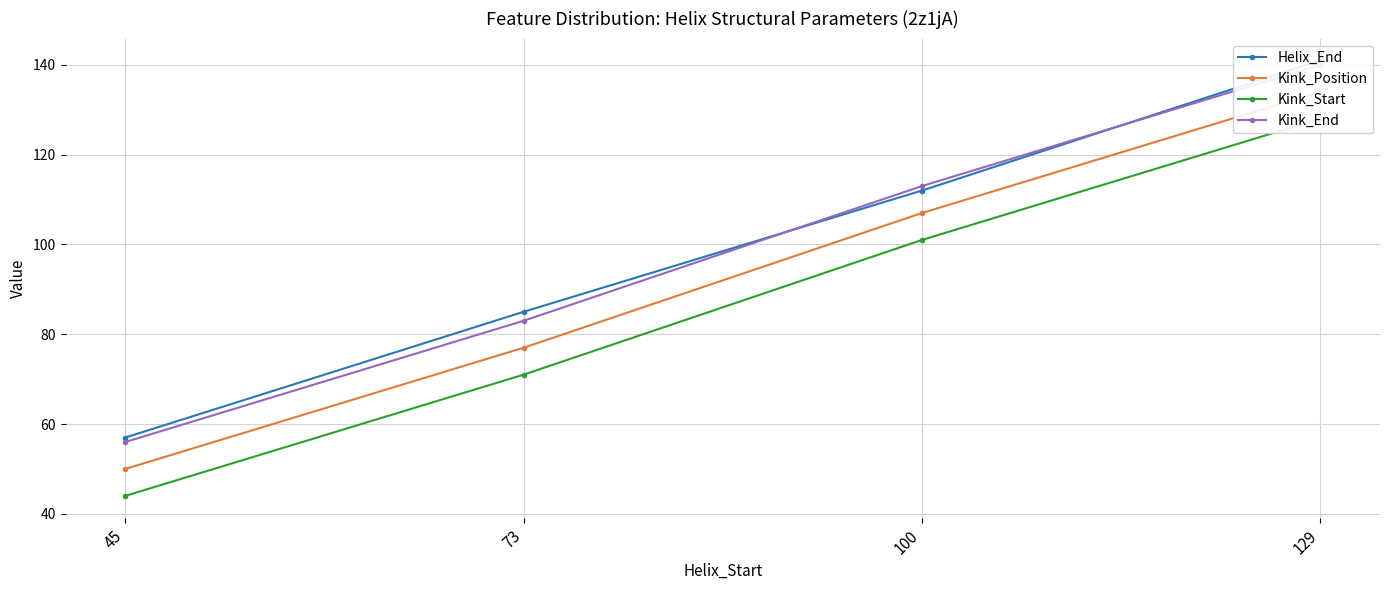

Count the number of data series in this chart.

4